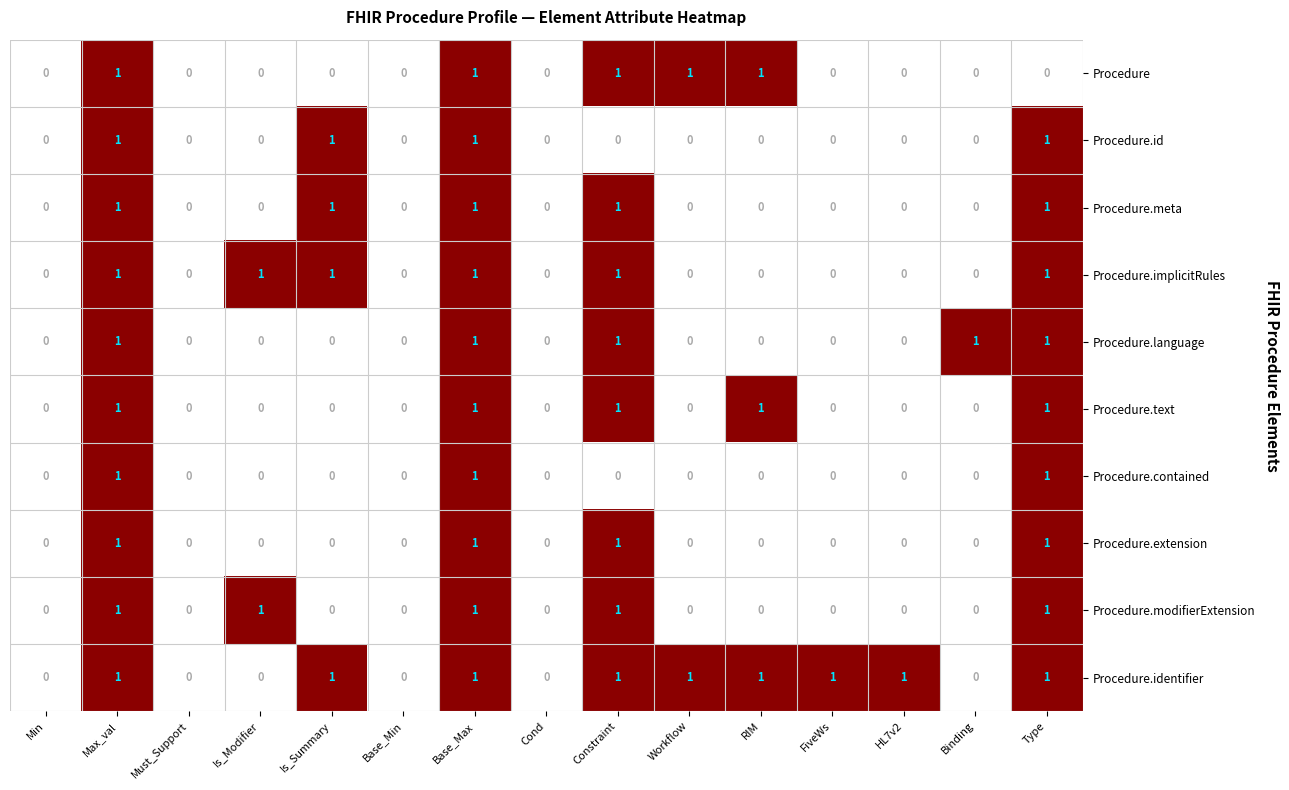

How many categories are shown in the chart?

15